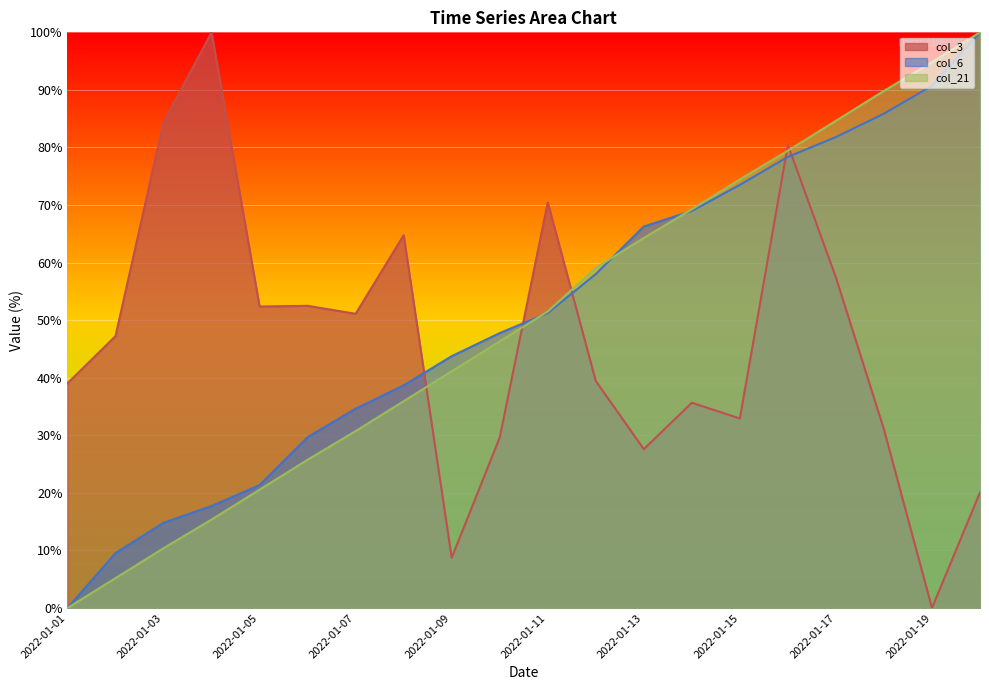

Rank the series by their average value, from highest to lowest.

col_6, col_21, col_3